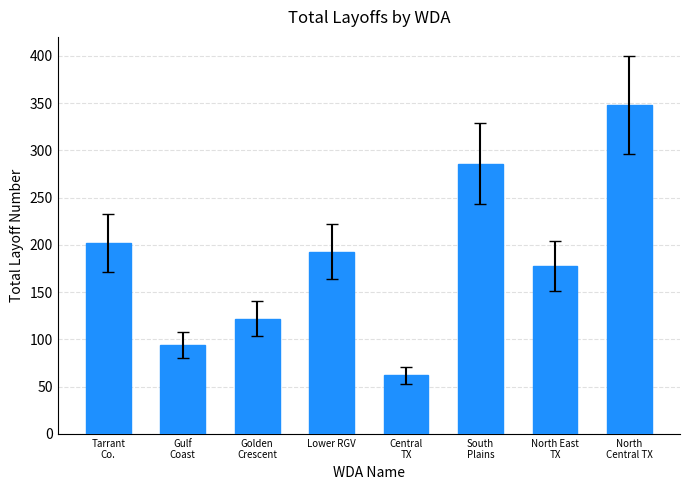

At which label does the data first exceed 193?

Tarrant
Co.